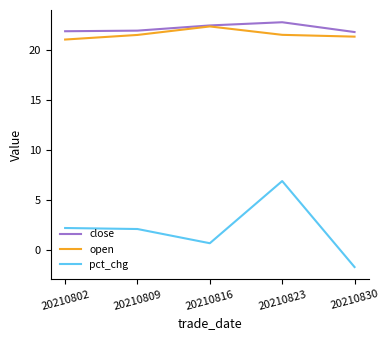

True or false: open and pct_chg cross at least once.

False